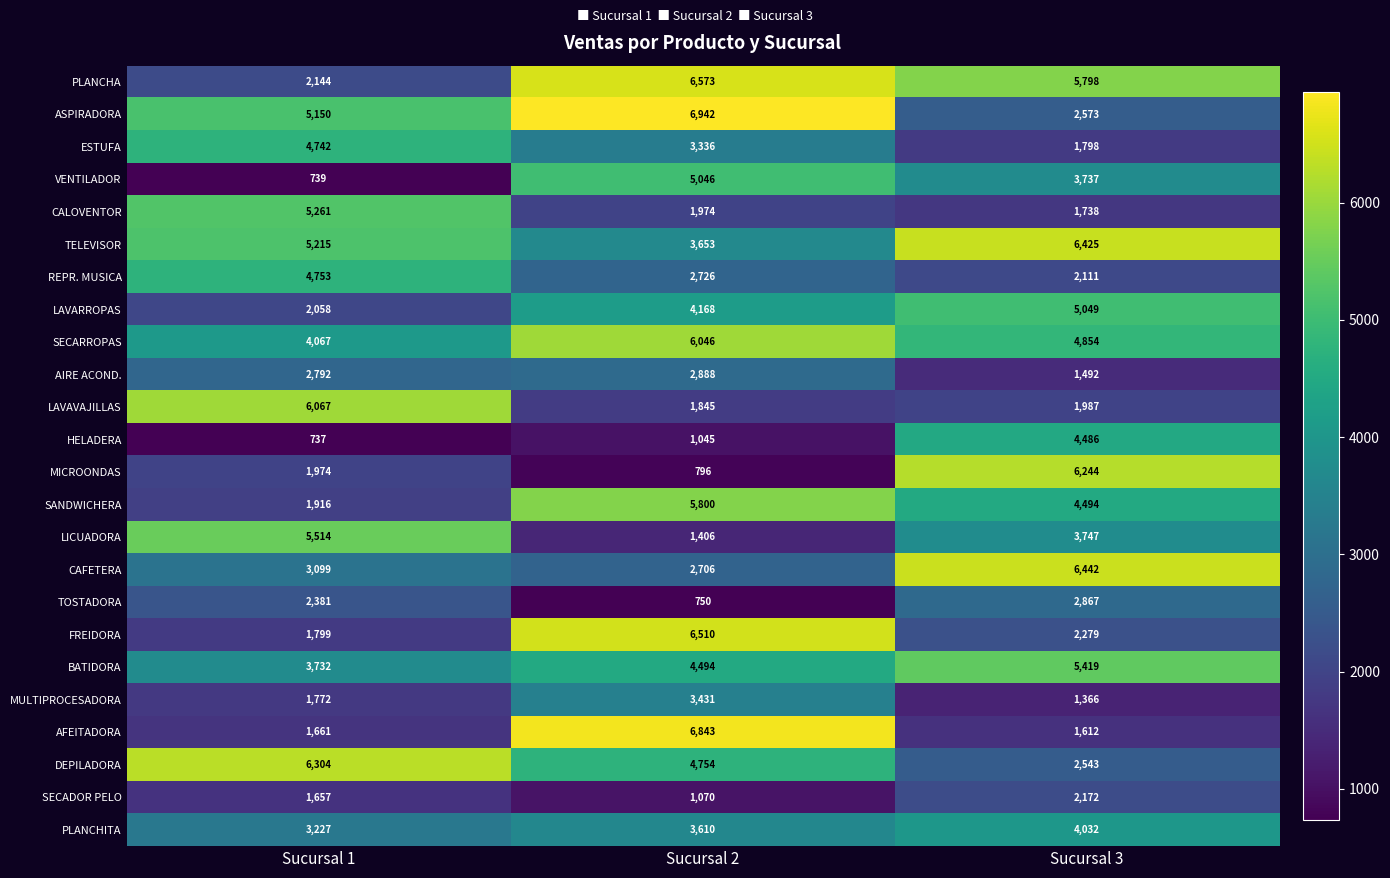

Is it true that VENTILADOR equals 739 at Sucursal 1?

True